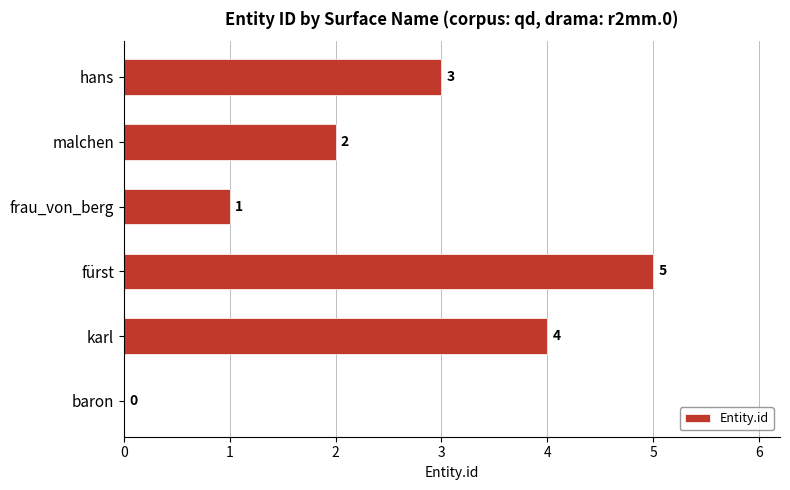

How many positive values are there?

5